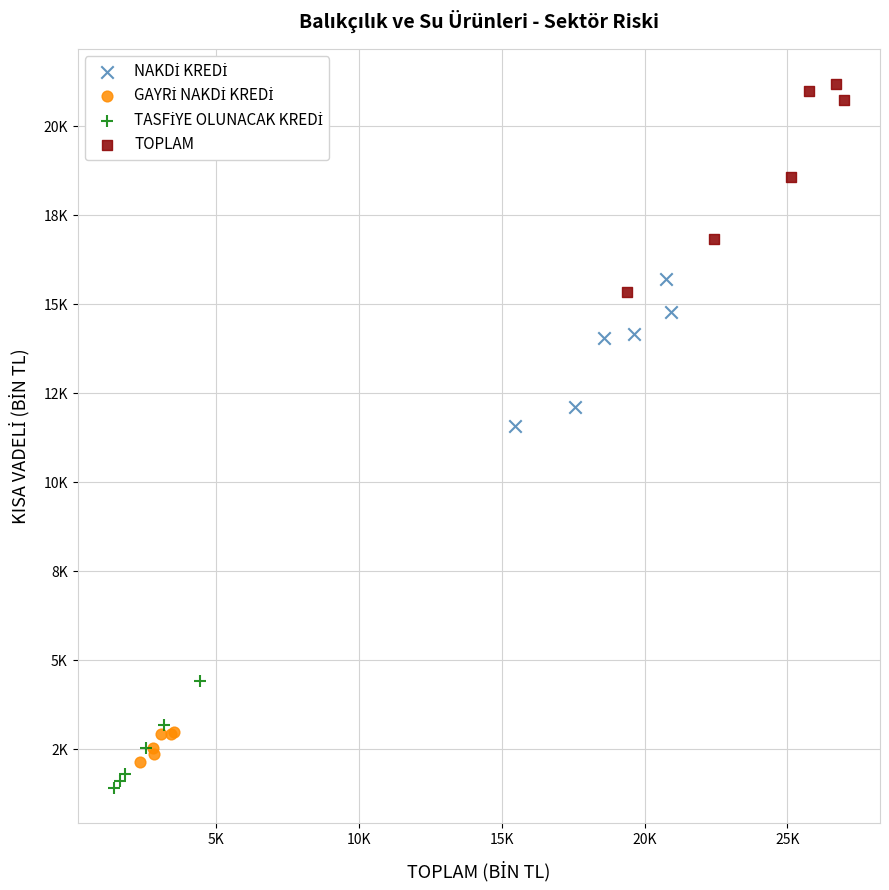

Which series reaches the maximum Y coordinate?

TOPLAM